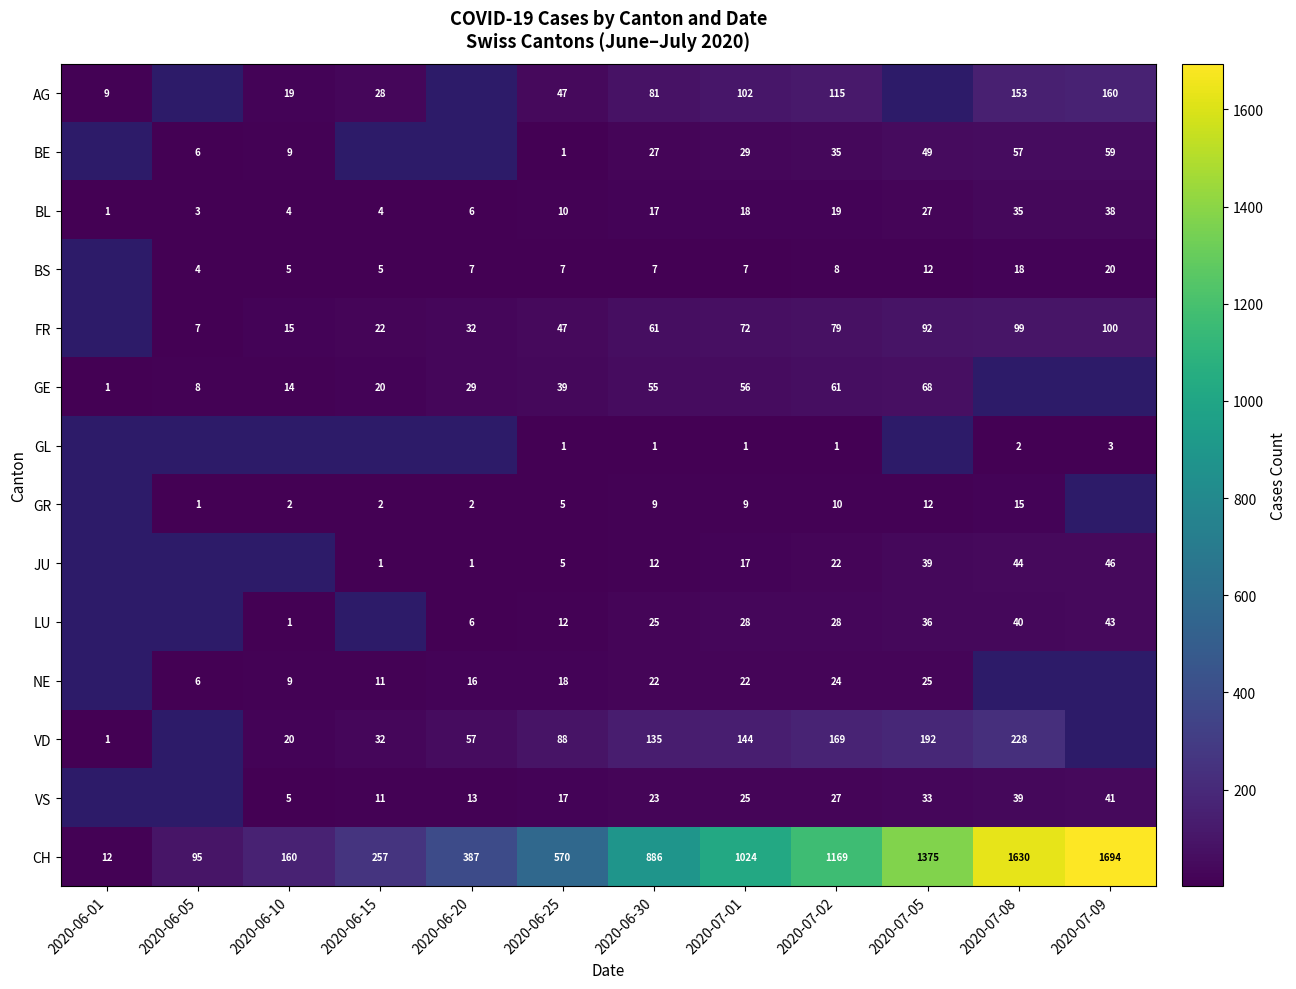

The value of BE at 2020-07-09 is 86. True or false?

False